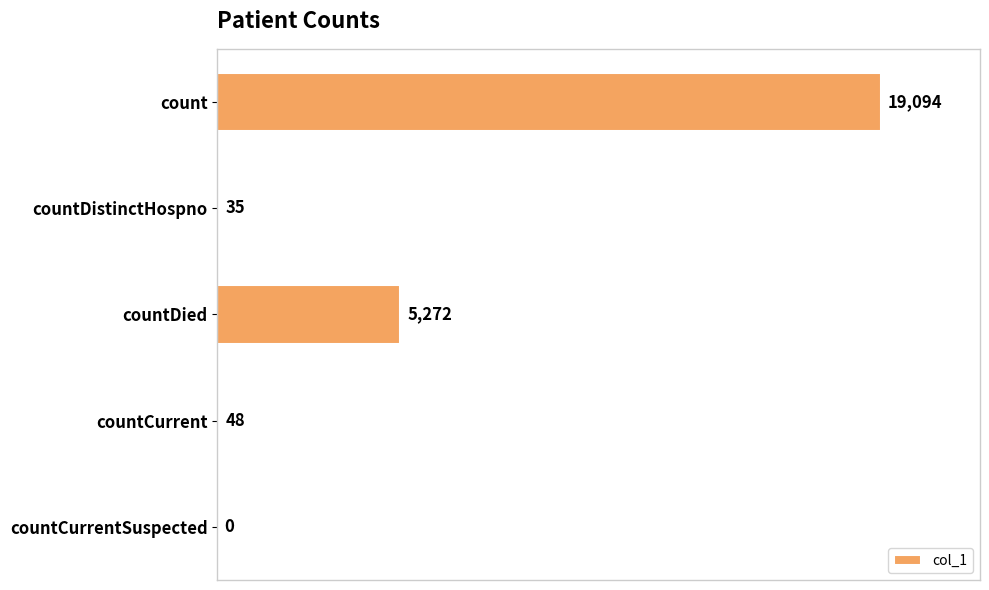

Reading bottom to top, list all the values displayed in this chart.

countCurrentSuspected=0	countCurrent=48	countDied=5272	countDistinctHospno=35	count=19094